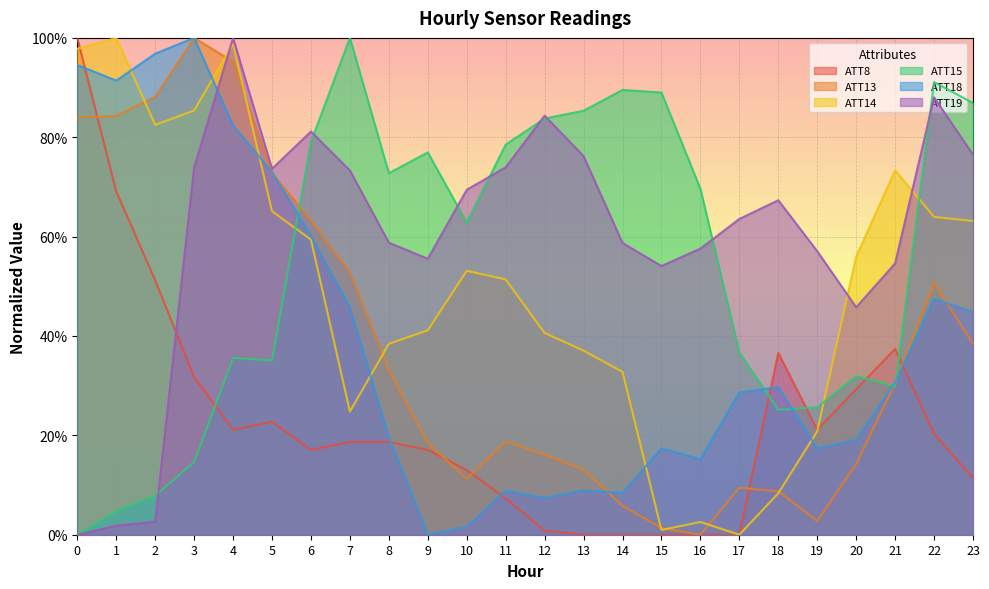

Reading left to right, what are all the values shown in this chart?

ATT8: 1.0	0.7	0.5	0.3	0.2	0.2	0.2	0.2	0.2	0.2	0.1	0.1	0.0	0.0	0.0	0.0	0.0	0.0	0.4	0.2	0.3	0.4	0.2	0.1
ATT13: 0.8	0.8	0.9	1.0	1.0	0.7	0.6	0.5	0.3	0.2	0.1	0.2	0.2	0.1	0.1	0.0	0.0	0.1	0.1	0.0	0.1	0.3	0.5	0.4
ATT14: 1.0	1.0	0.8	0.9	1.0	0.7	0.6	0.2	0.4	0.4	0.5	0.5	0.4	0.4	0.3	0.0	0.0	0.0	0.1	0.2	0.6	0.7	0.6	0.6
ATT15: 0.0	0.0	0.1	0.1	0.4	0.4	0.8	1.0	0.7	0.8	0.6	0.8	0.8	0.9	0.9	0.9	0.7	0.4	0.3	0.3	0.3	0.3	0.9	0.9
ATT18: 0.9	0.9	1.0	1.0	0.8	0.7	0.6	0.5	0.2	0.0	0.0	0.1	0.1	0.1	0.1	0.2	0.2	0.3	0.3	0.2	0.2	0.3	0.5	0.4
ATT19: 0.0	0.0	0.0	0.7	1.0	0.7	0.8	0.7	0.6	0.6	0.7	0.7	0.8	0.8	0.6	0.5	0.6	0.6	0.7	0.6	0.5	0.5	0.9	0.8